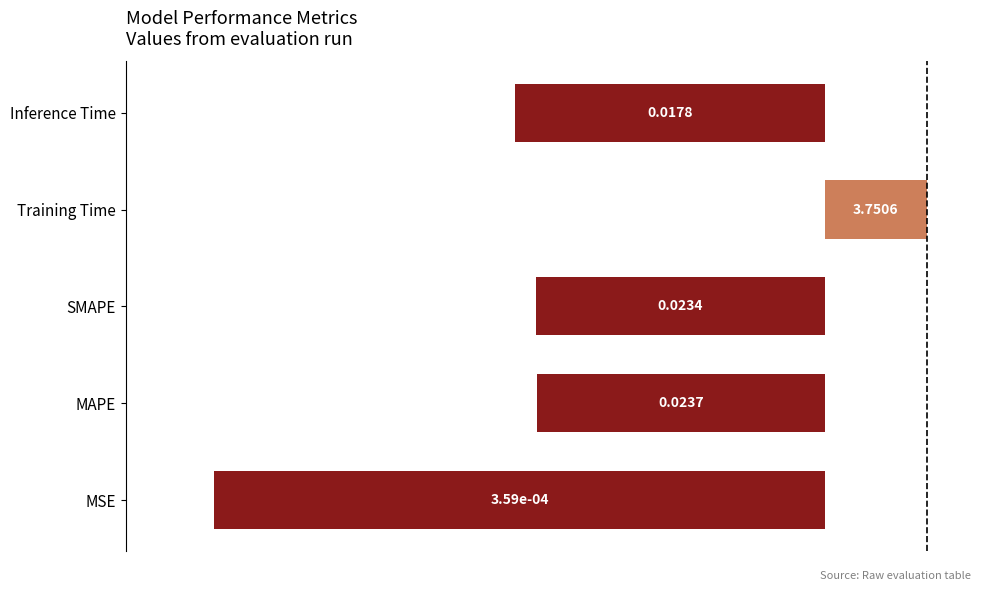

How many bars are there in total?

5